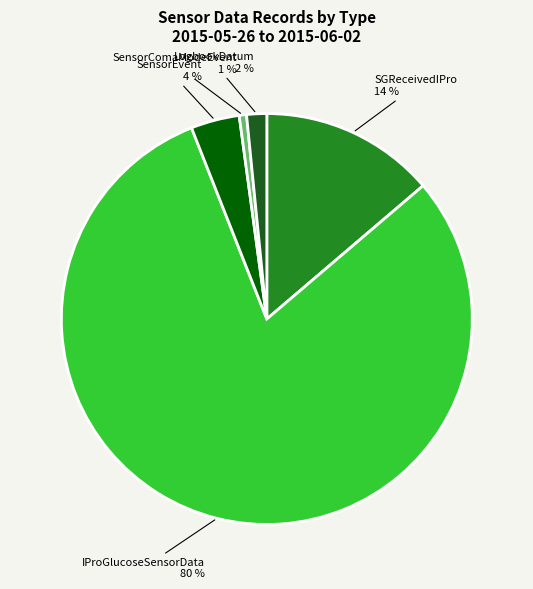

What is the majority slice?

IProGlucoseSensorData